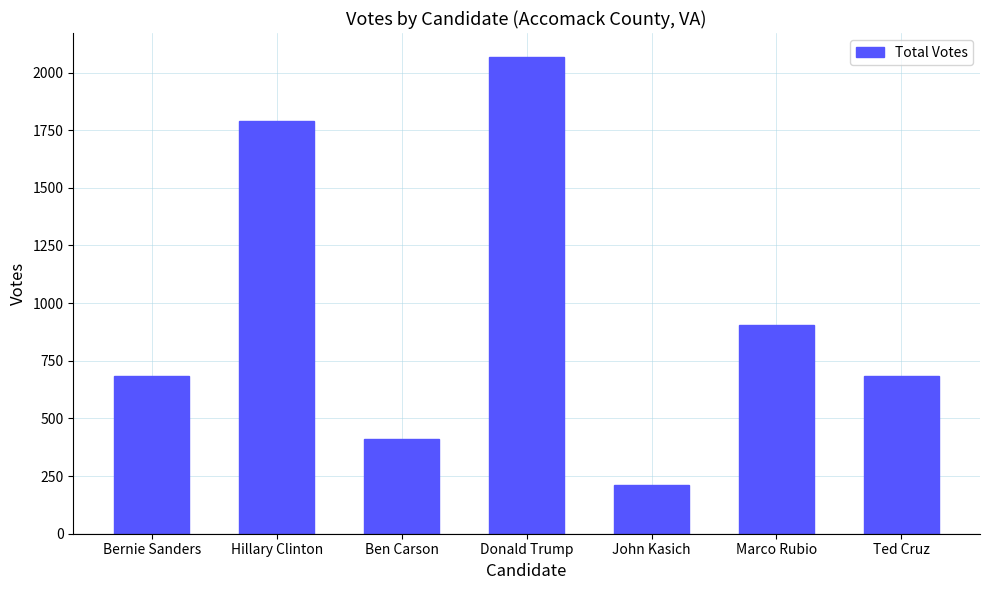

What is the value of the 6th bar from the left?

905